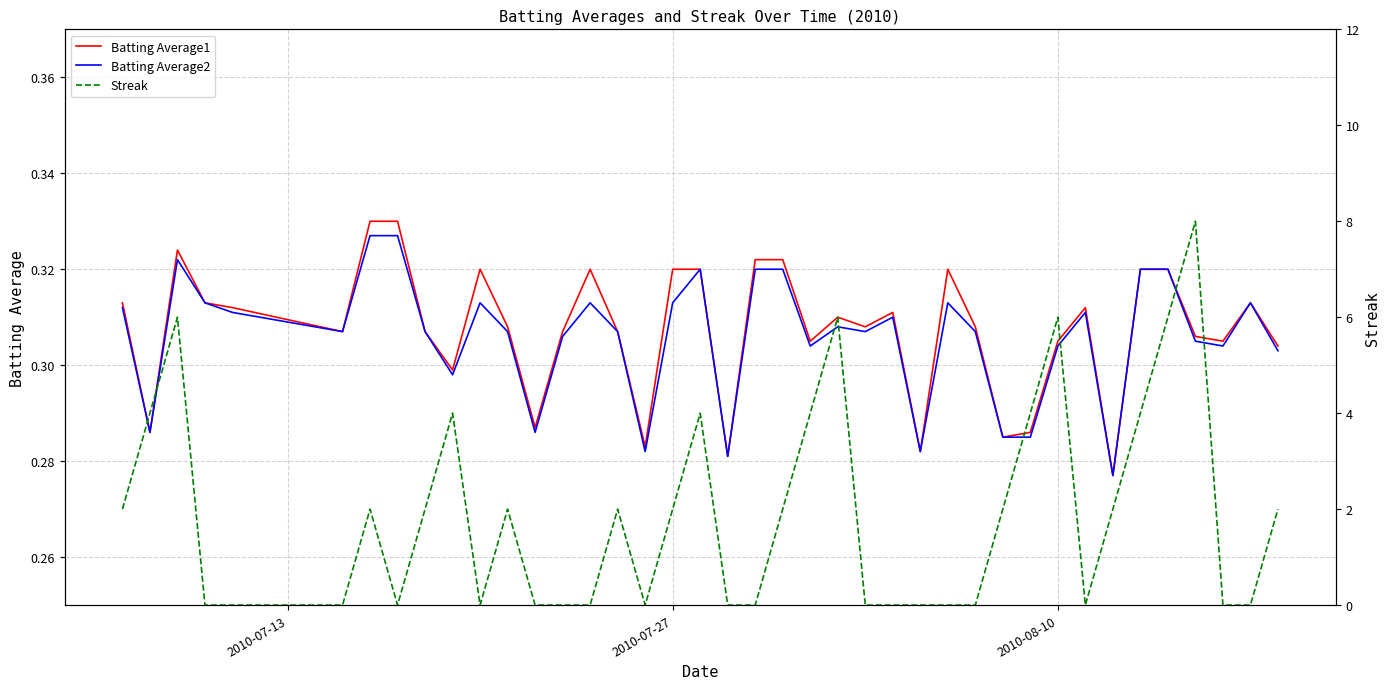

What is the difference between the maximum and minimum values in the Streak series?

8.0